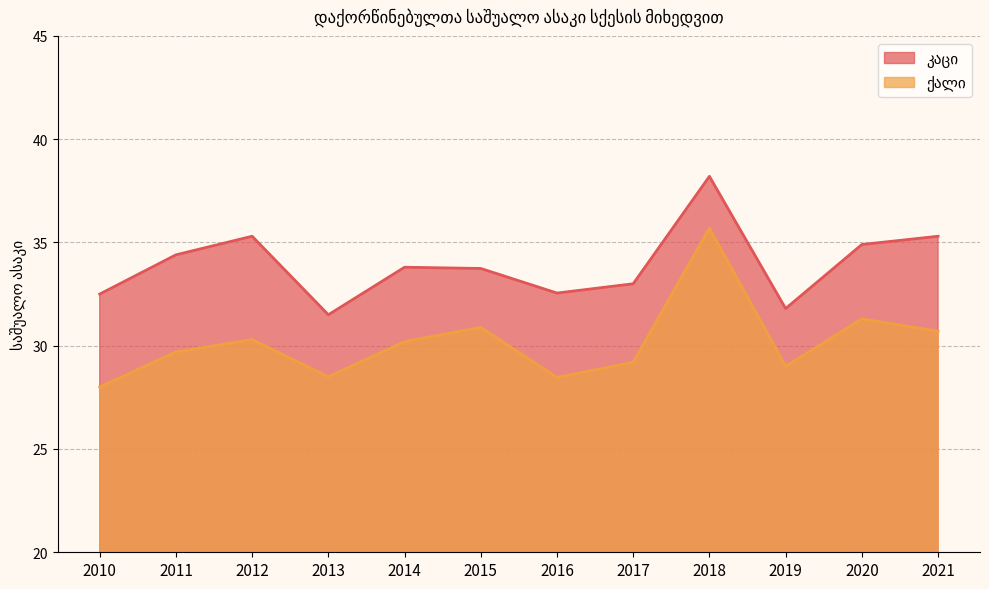

Reading left to right, what are all the values shown in this chart?

კაცი: 32.5	34.4	35.3	31.5	33.8	33.7	32.5	33.0	38.2	31.8	34.9	35.3
ქალი: 28.0	29.7	30.3	28.5	30.2	30.9	28.5	29.2	35.7	29.0	31.3	30.7